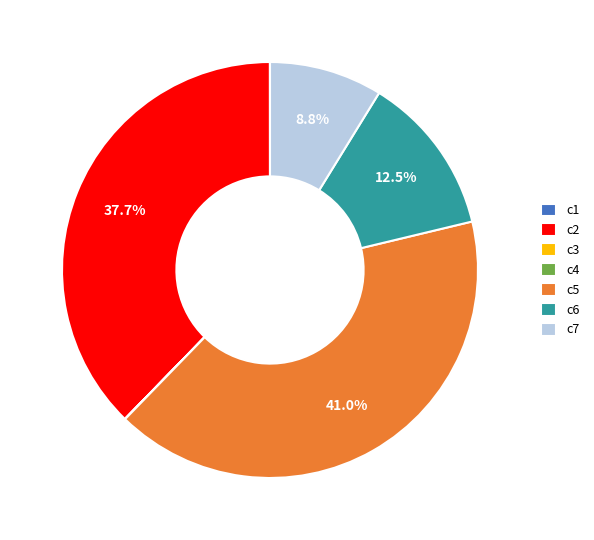

Is there any slice that represents more than half of the pie?

No